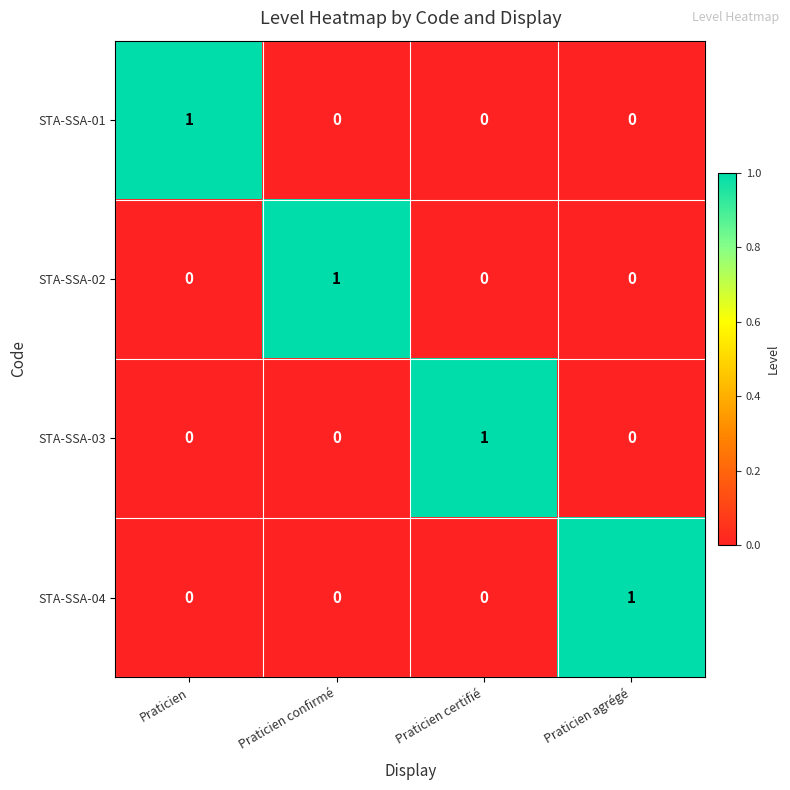

How many STA-SSA-03 values are between 0 and 1?

4